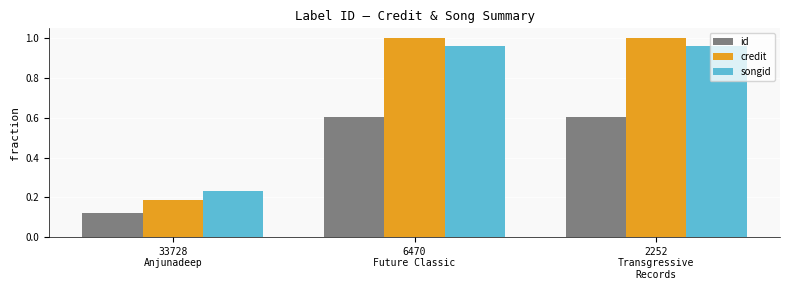

What is the label of the 2nd bar from the left?

6470
Future Classic